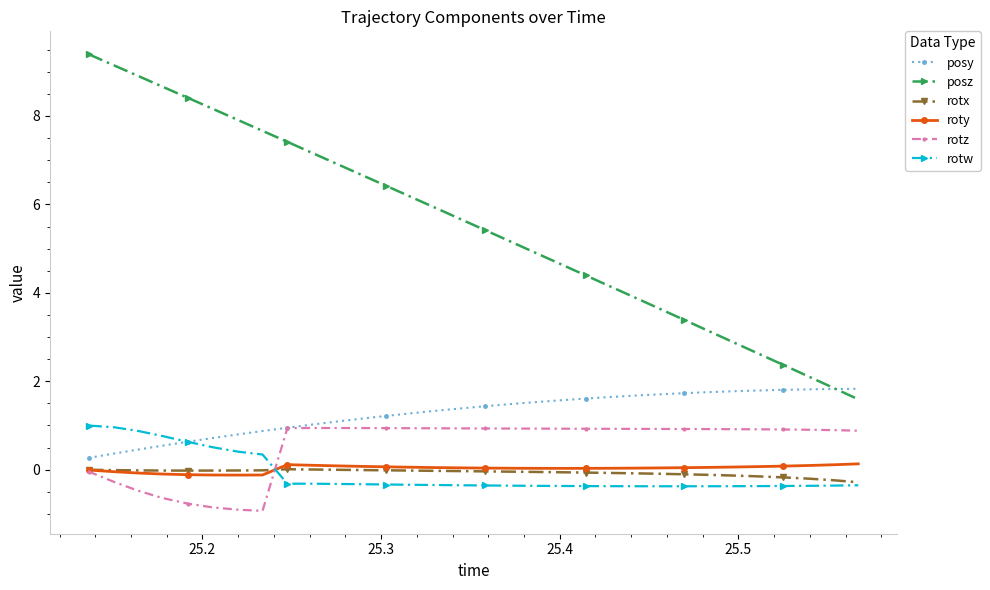

Does the chart display data point markers on the line(s)?

Yes